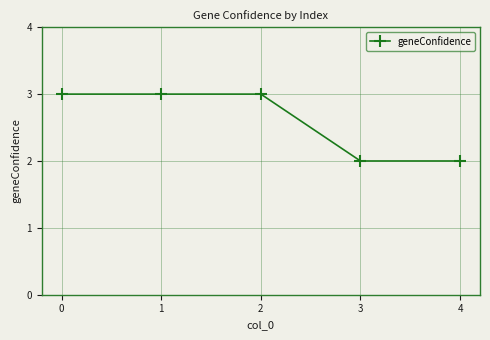

What is the ratio of the value at 0 to the value at 4?

1.5